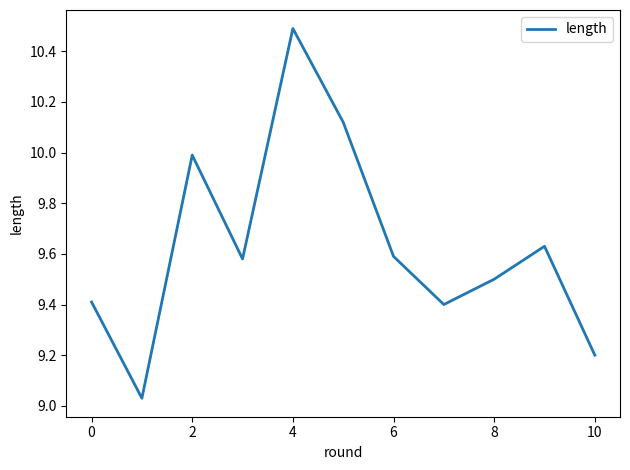

What is the maximum value shown in the chart?

10.5